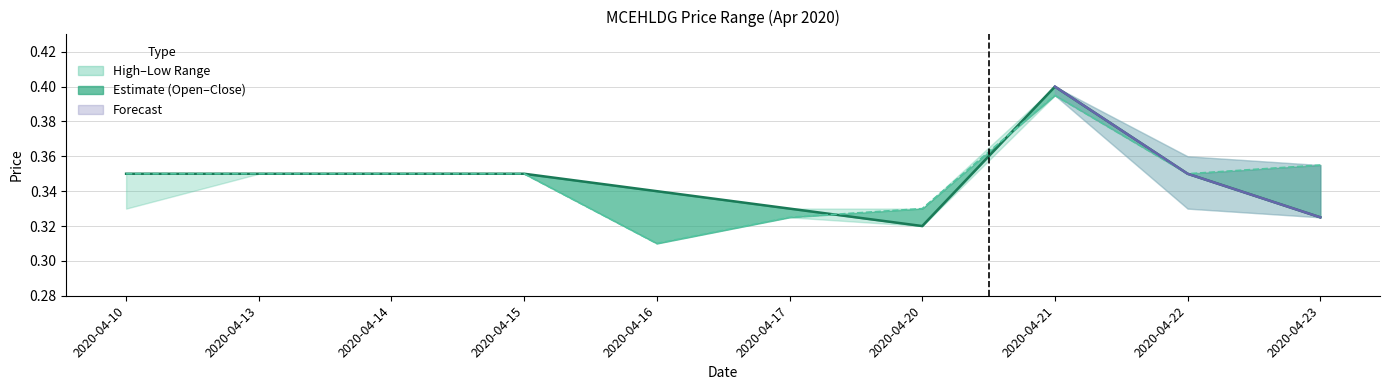

Between 2020-04-10 and 2020-04-15, which series saw the biggest shift?

open